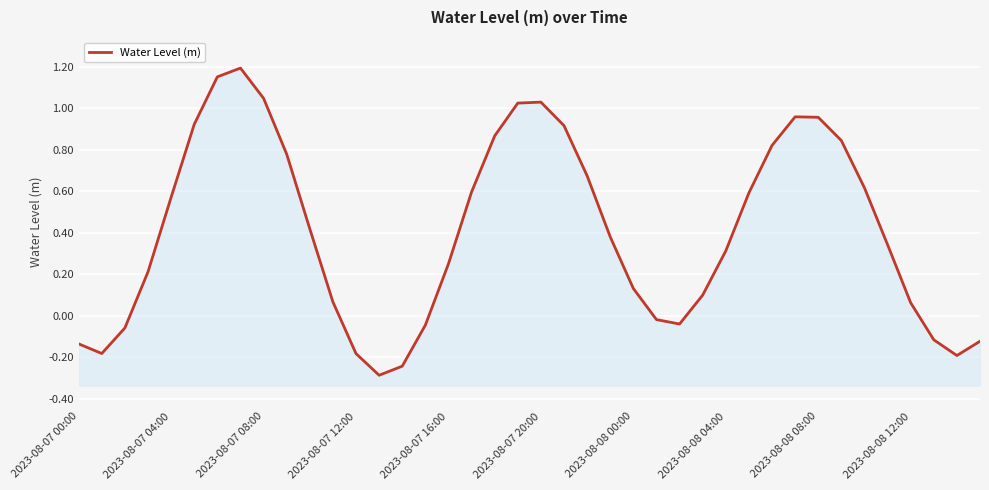

The chart shows a value of 0.6 at 29. True or false?

True